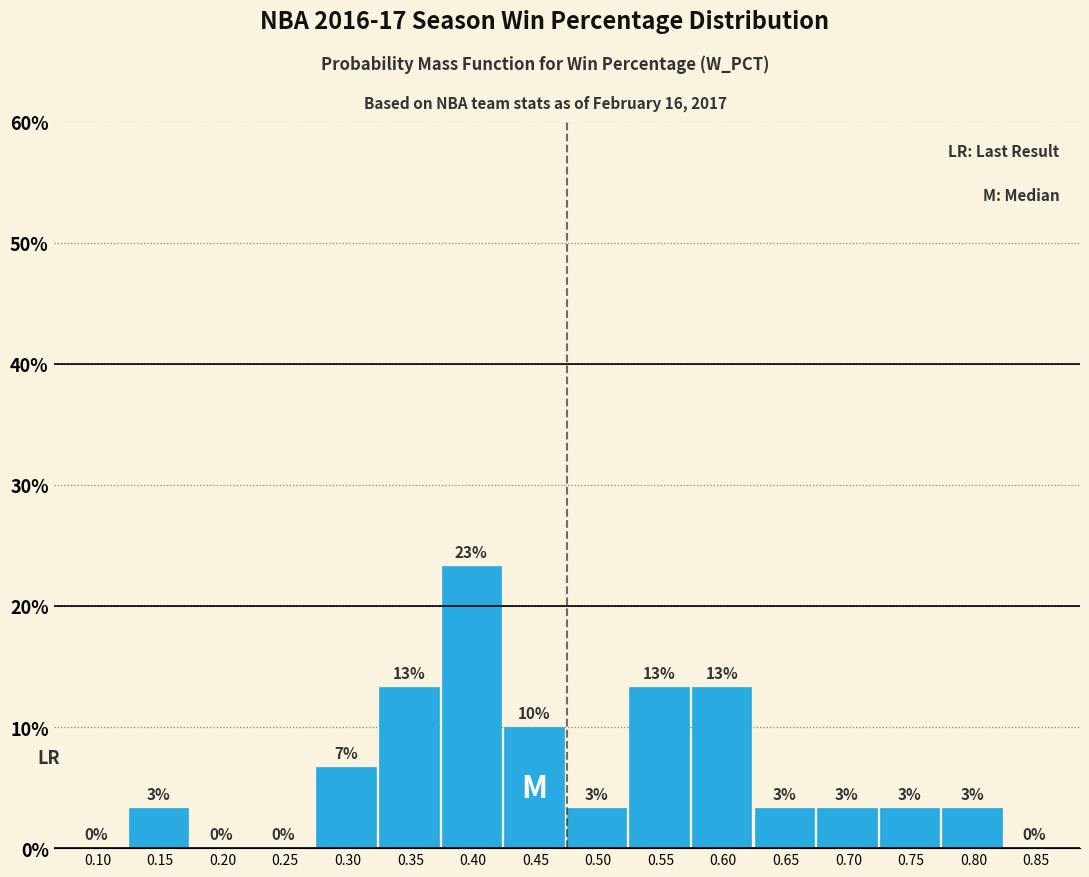

Are the bars horizontal?

No